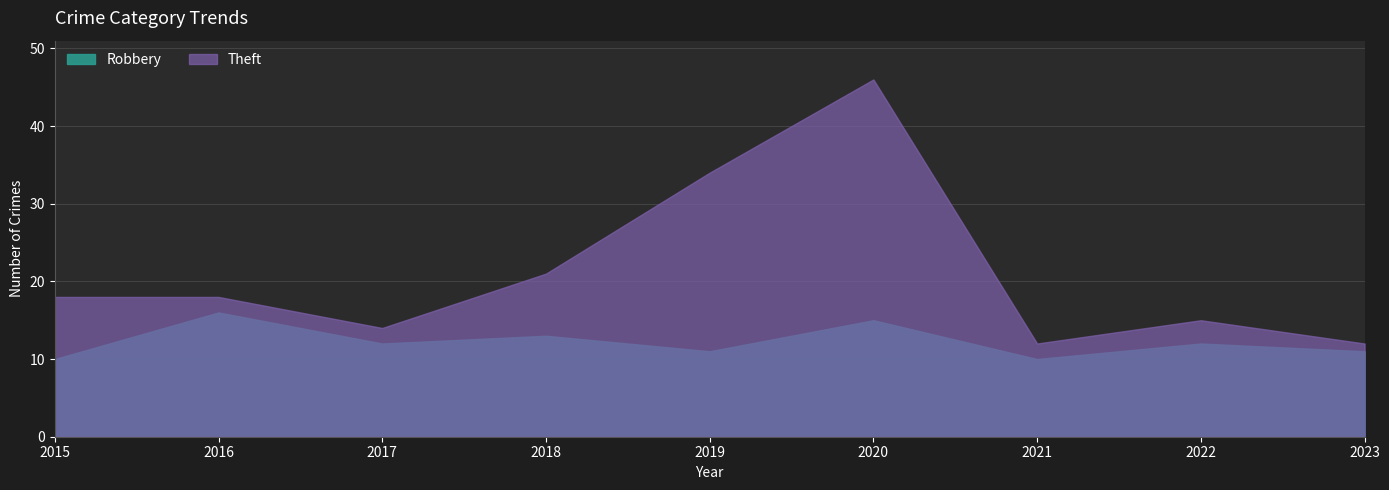

How many Robbery values are between 11 and 13?

5